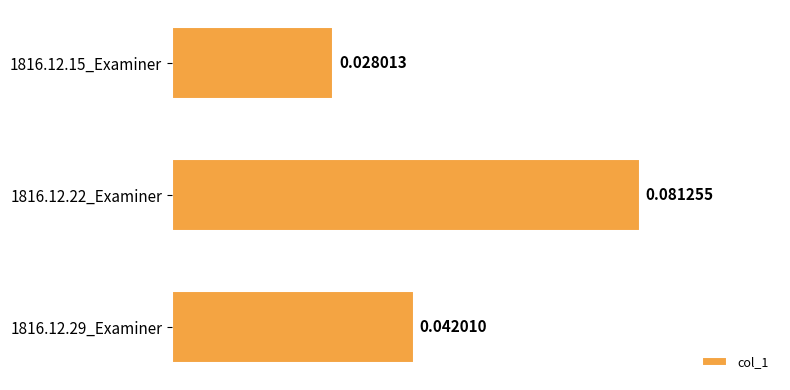

Between 1816.12.29_Examiner and 1816.12.22_Examiner, which is larger?

1816.12.22_Examiner